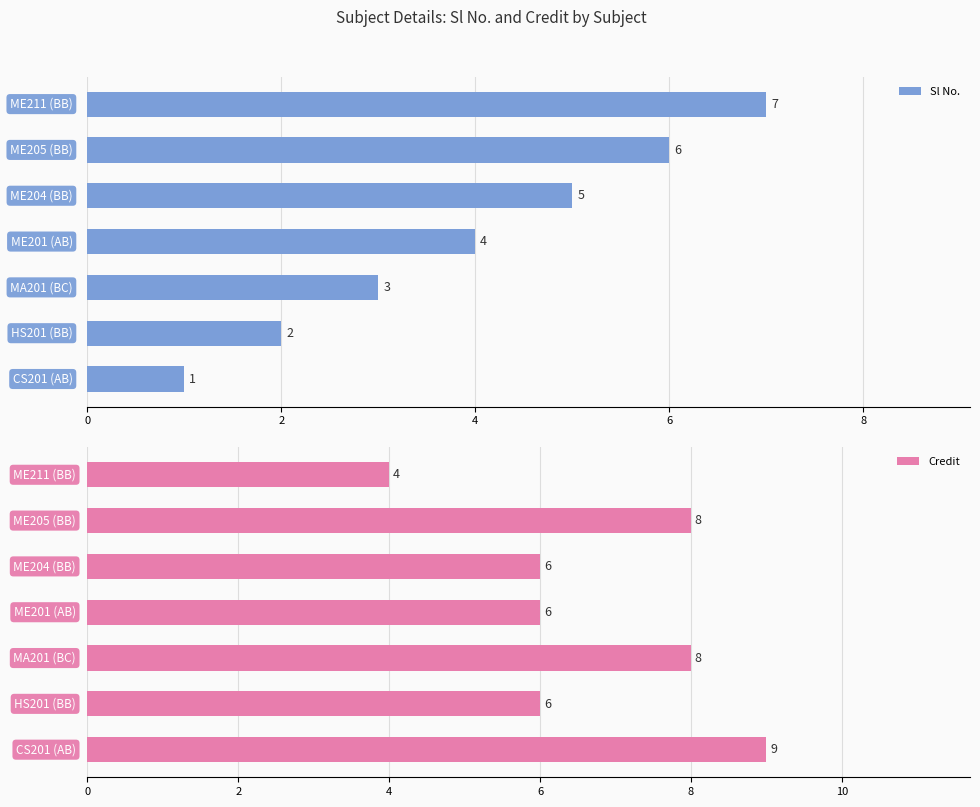

What is the difference between the maximum and second lowest values in the Credit series?

3